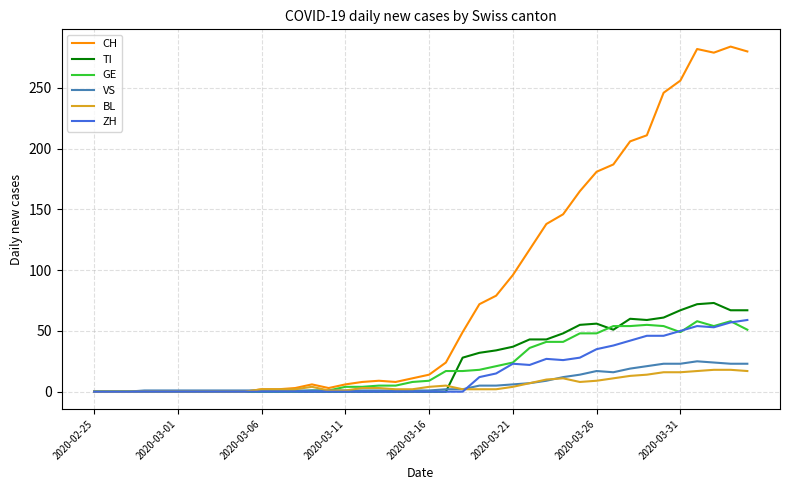

What is the maximum value for BL?

18